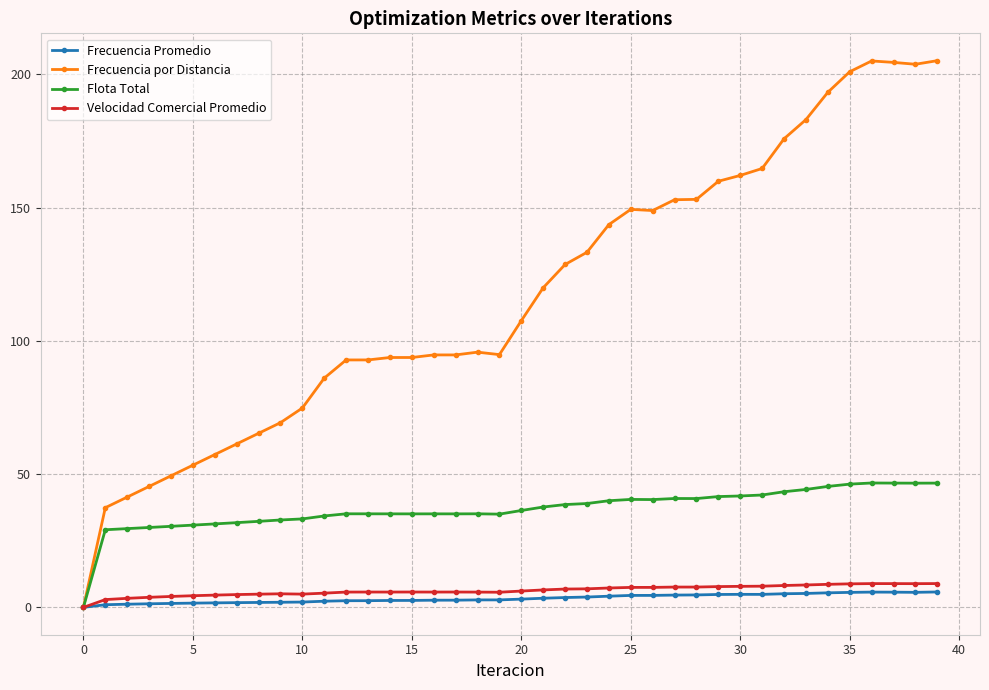

What is the highest value of the Velocidad Comercial Promedio series?

8.9